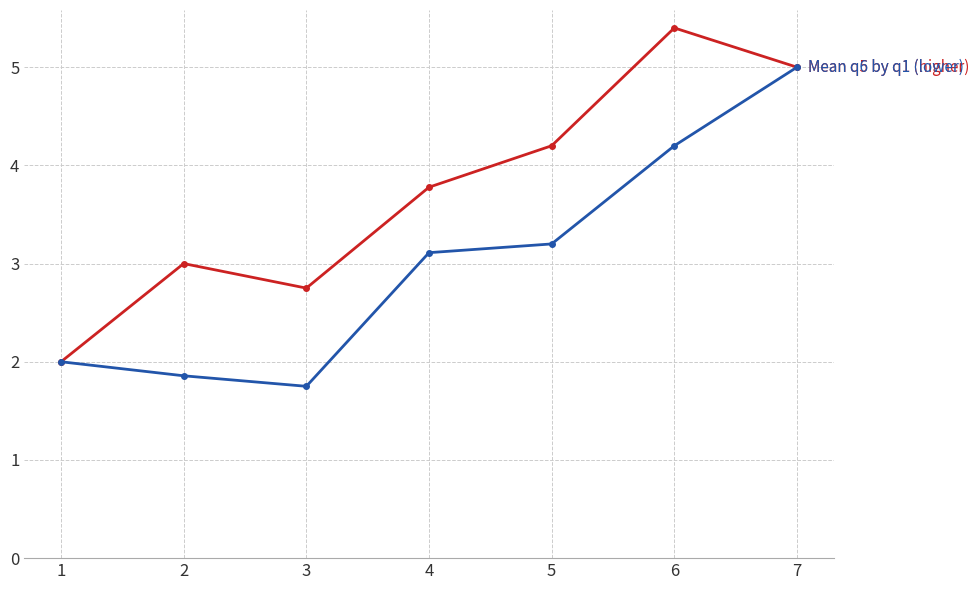

Which category has the highest value across all series?

6